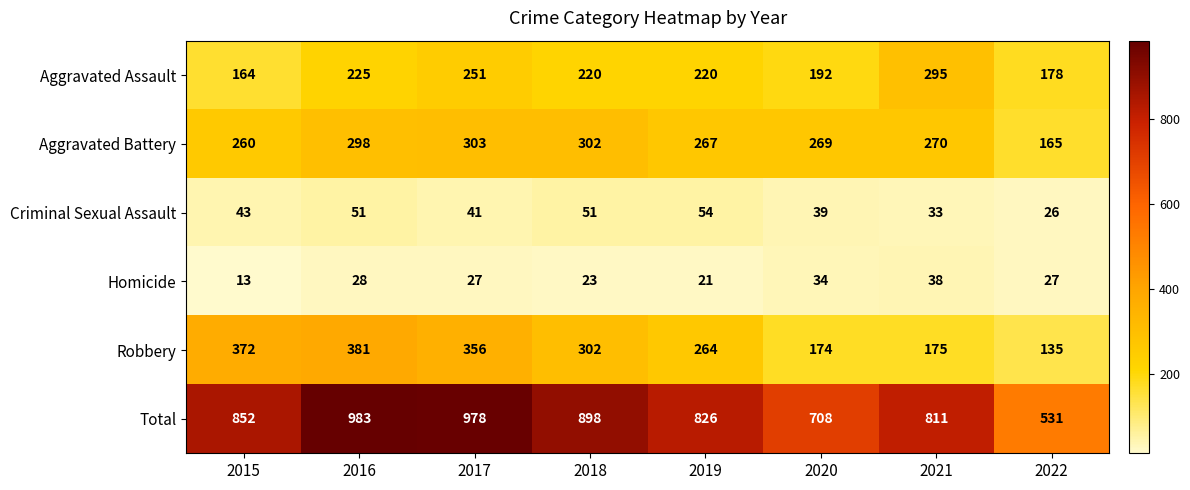

At which category does the chart reach its minimum across all series?

2015